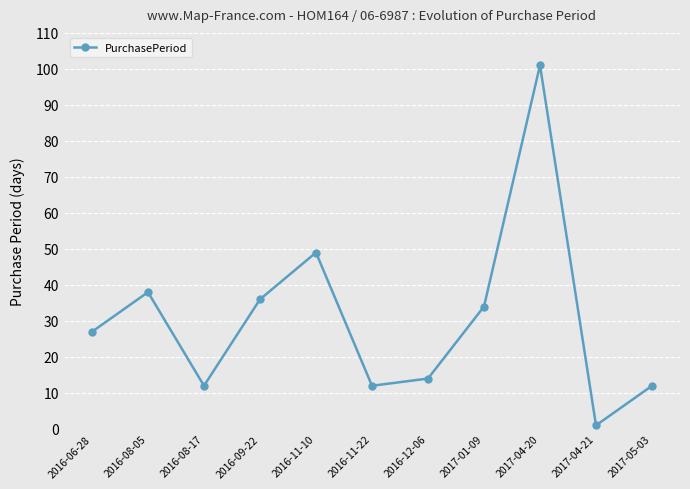

Count the number of categories in the chart.

11